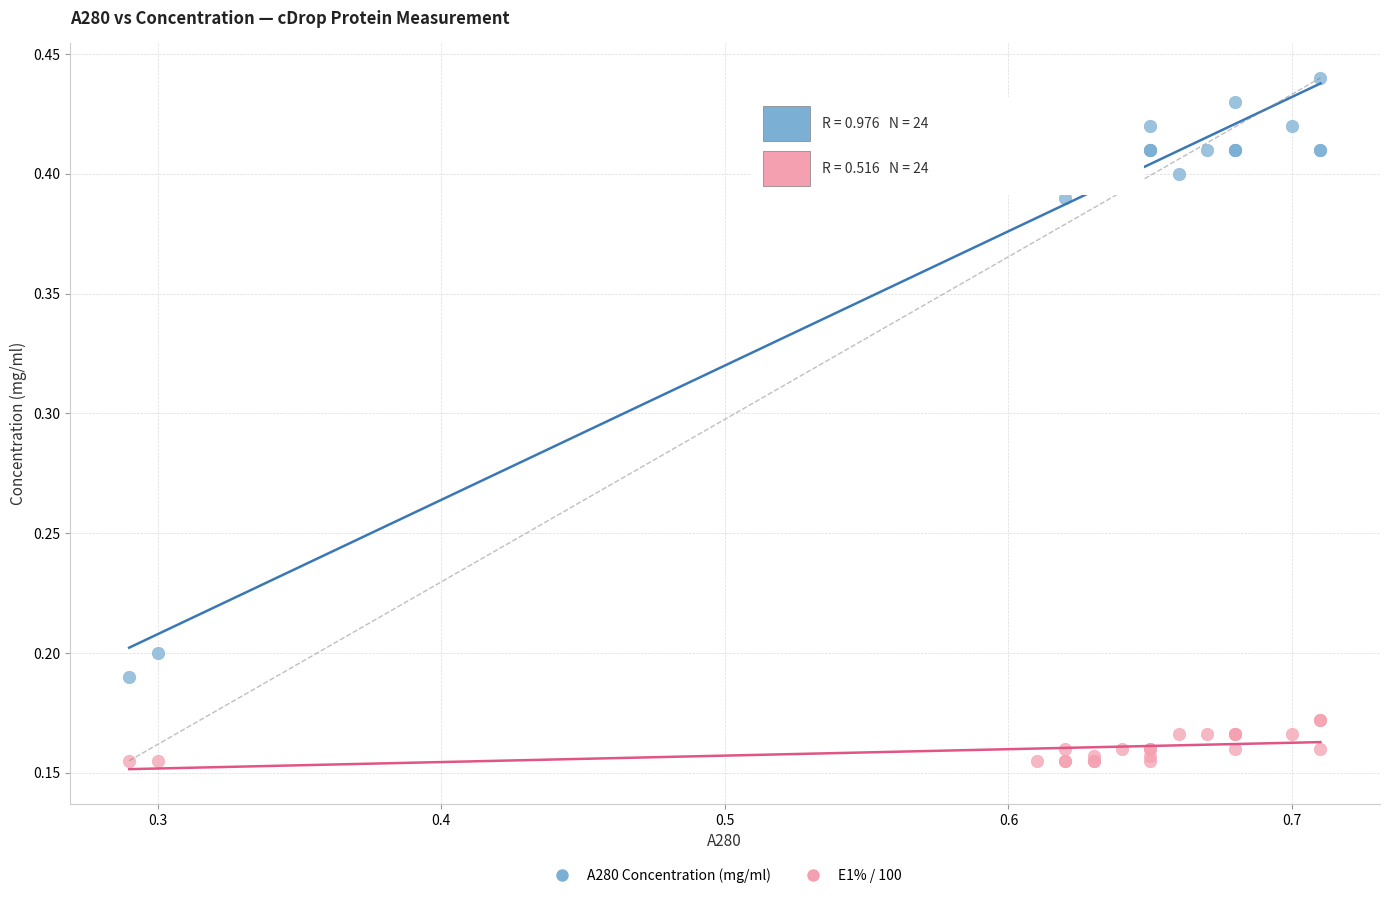

Which series contains the lowest Y value?

E1% / 100